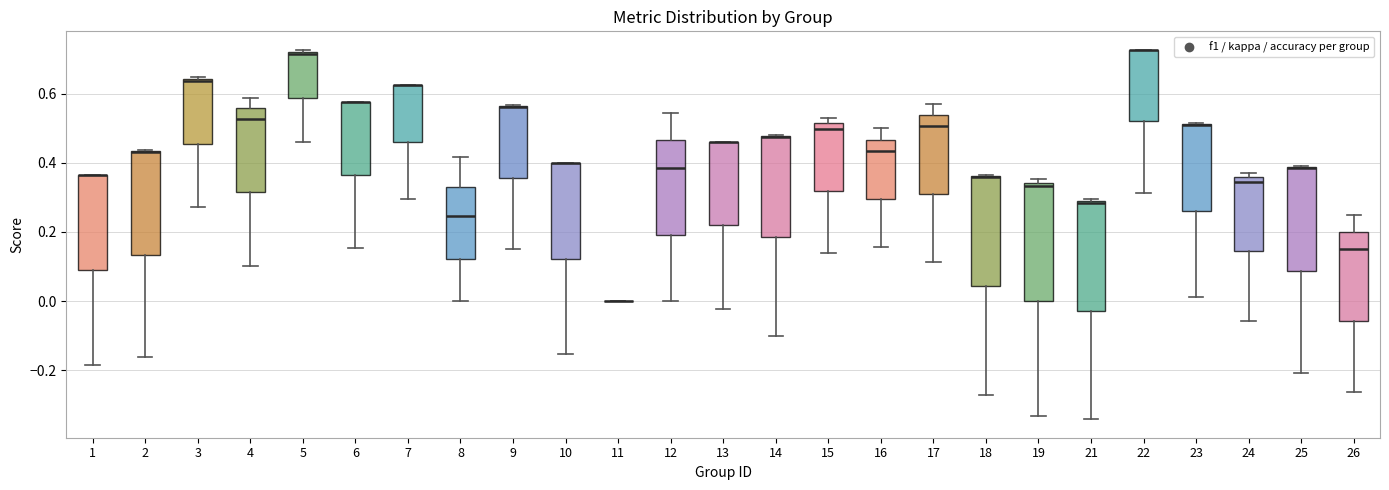

Comparing the boxes themselves (not the whiskers), which one is the tallest?

19